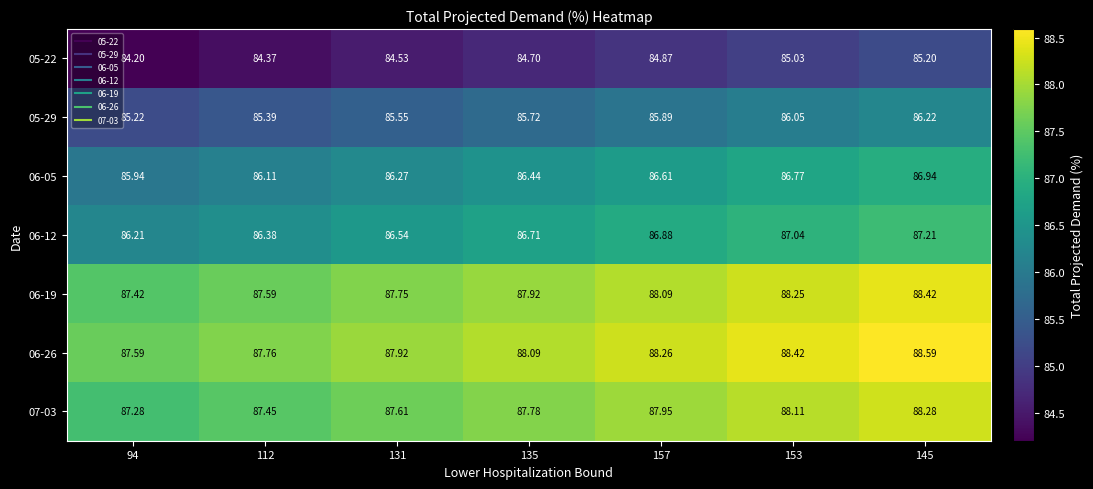

Is the value of 05-29 at 135 greater than the value of 06-05 at 94?

No